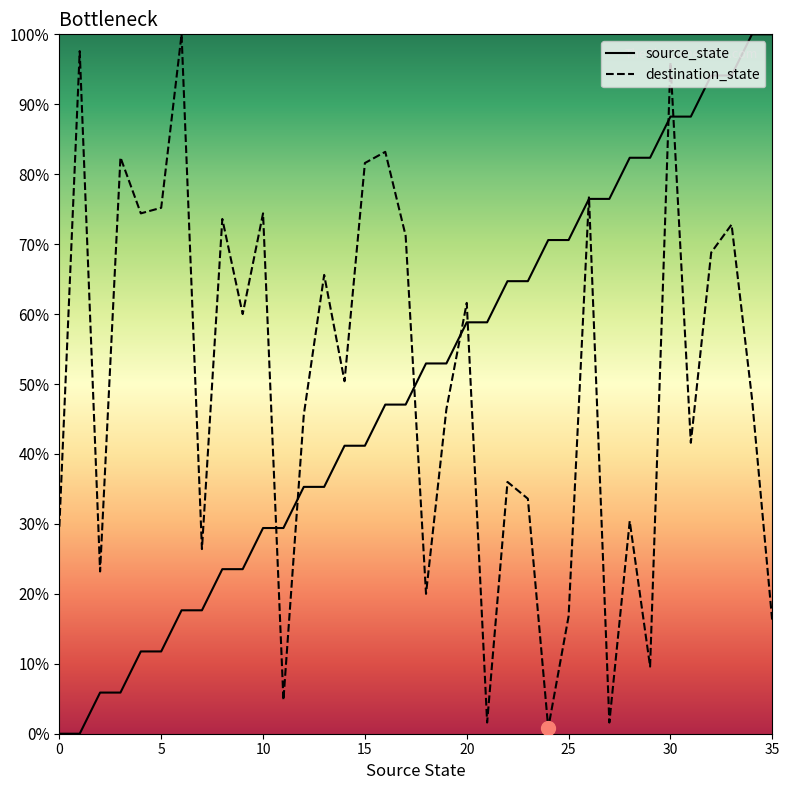

How many lines are shown in the chart?

2